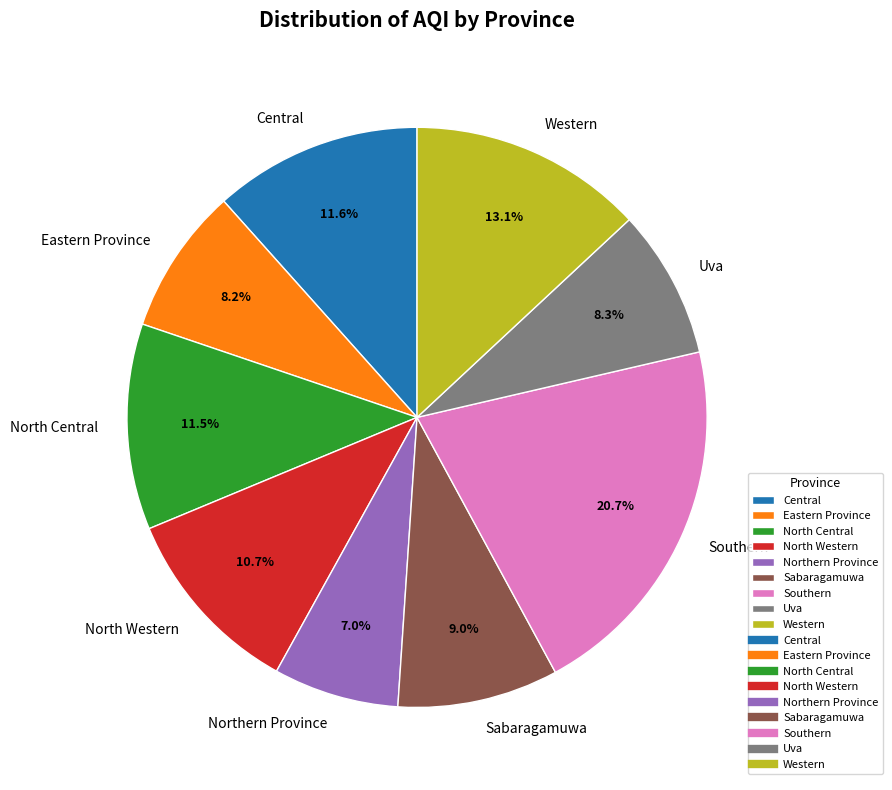

Which has a higher value, North Western or Central?

Central